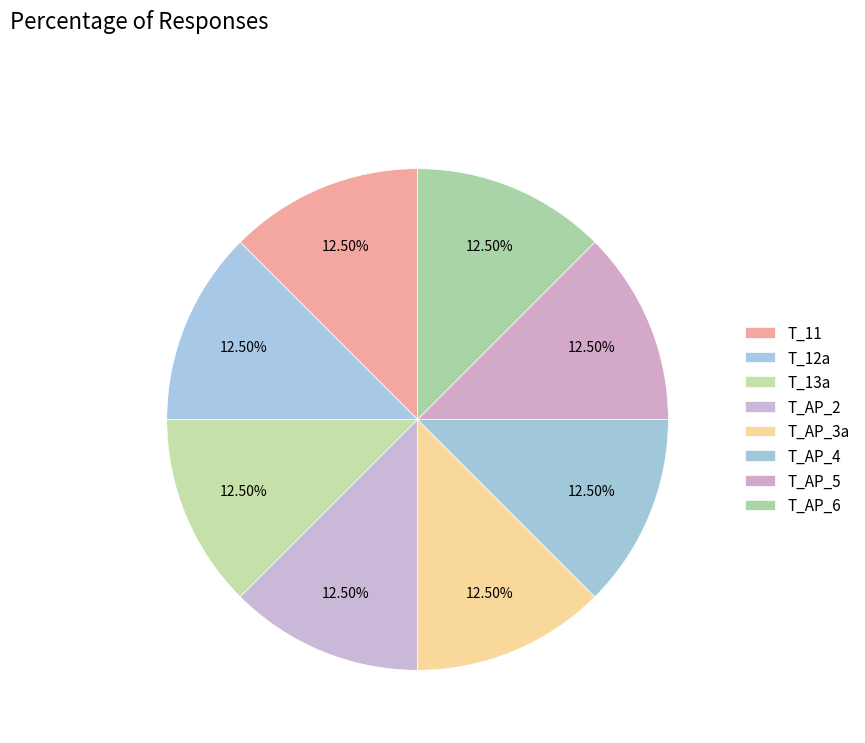

How many segments does this pie chart have?

8